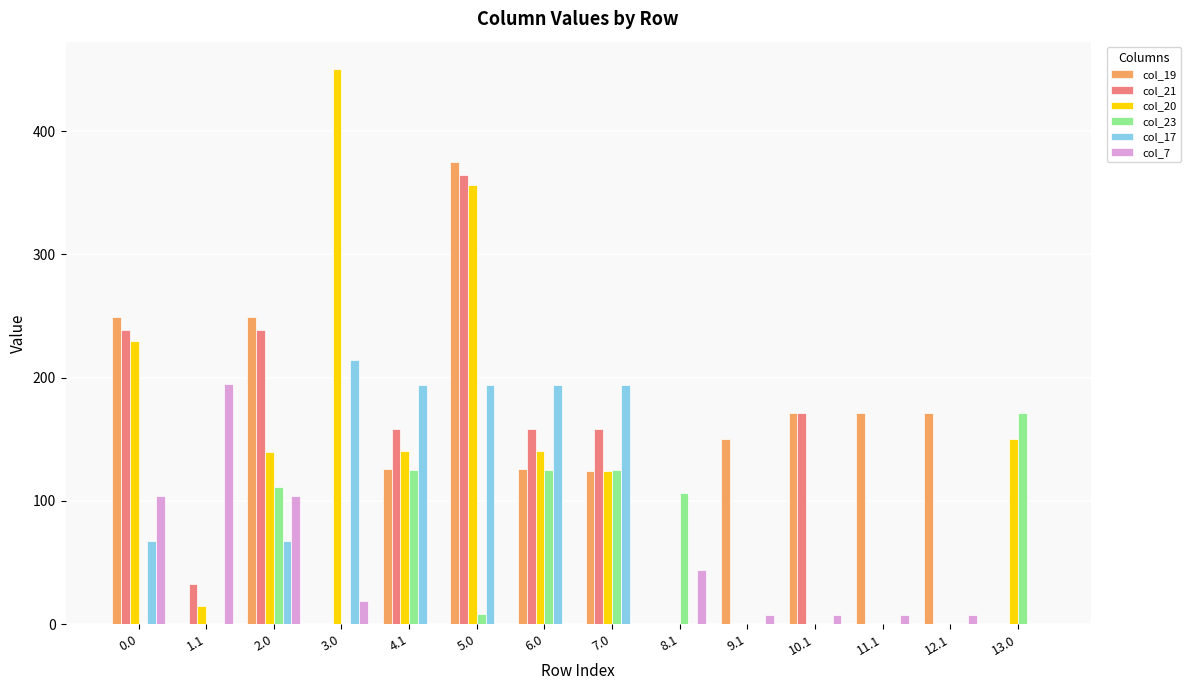

Is it true that col_20 equals 14.5 at 1.1?

True